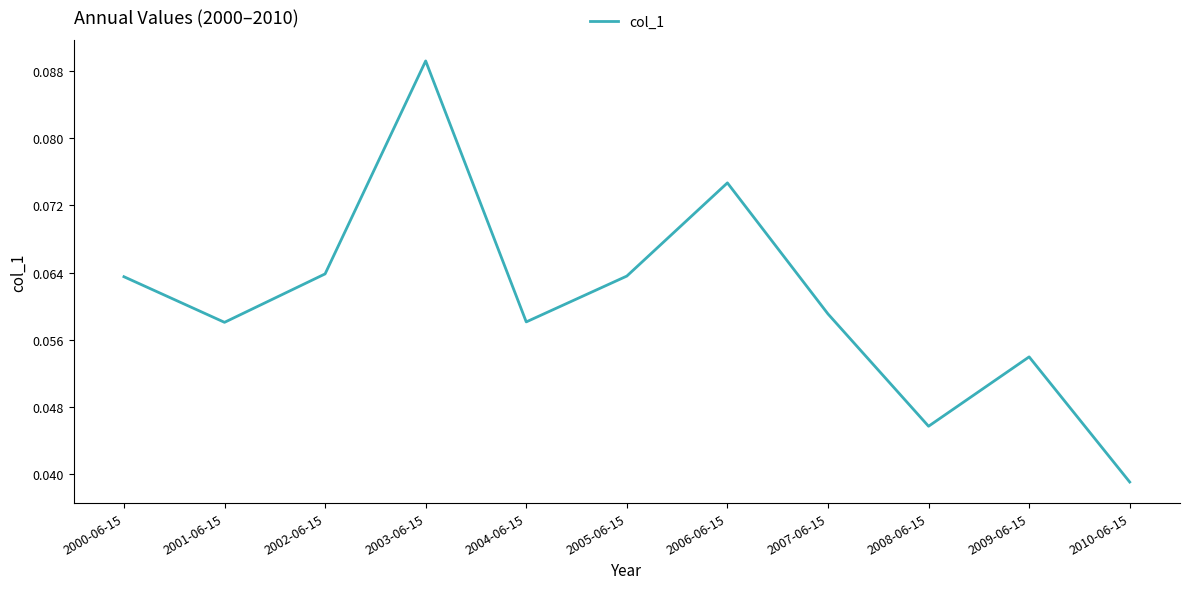

Where is the data nearest to the value 0?

2010-06-15